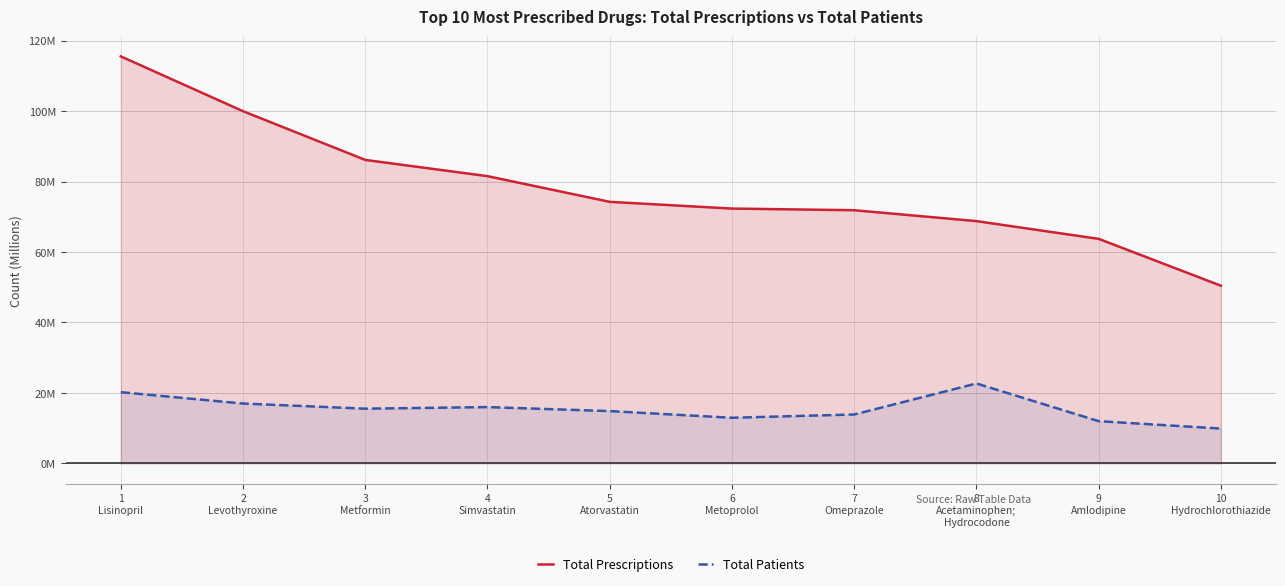

True or false: Total Prescriptions has more than 0 points higher than both neighbors.

False